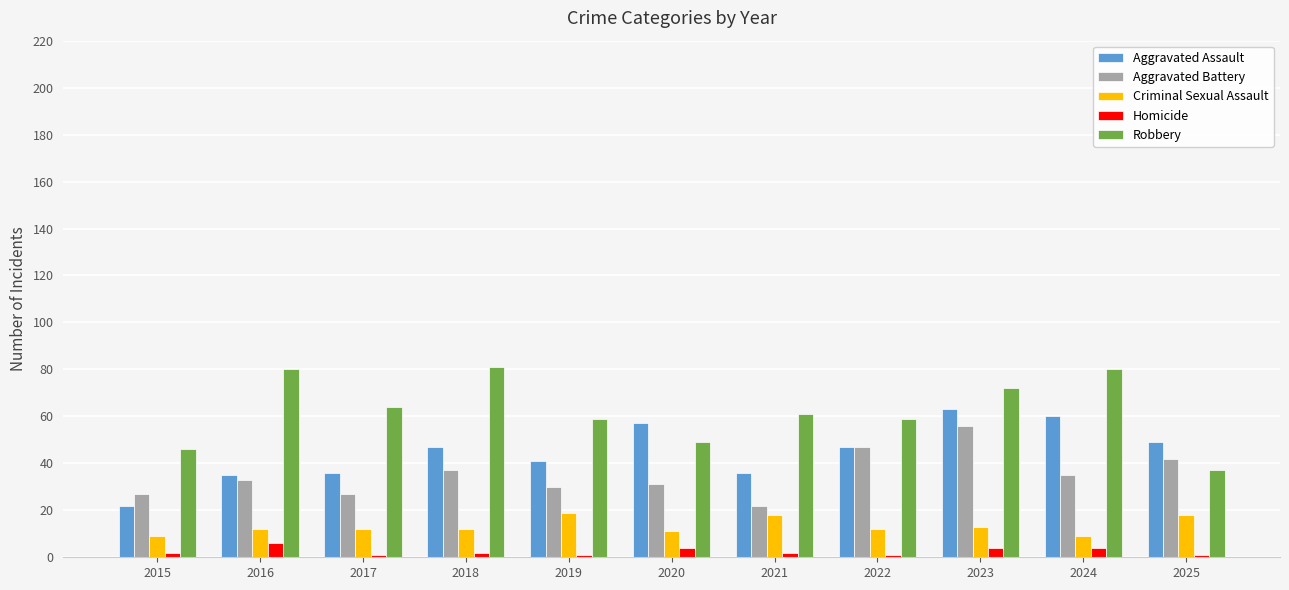

Does the chart contain stacked bars?

No